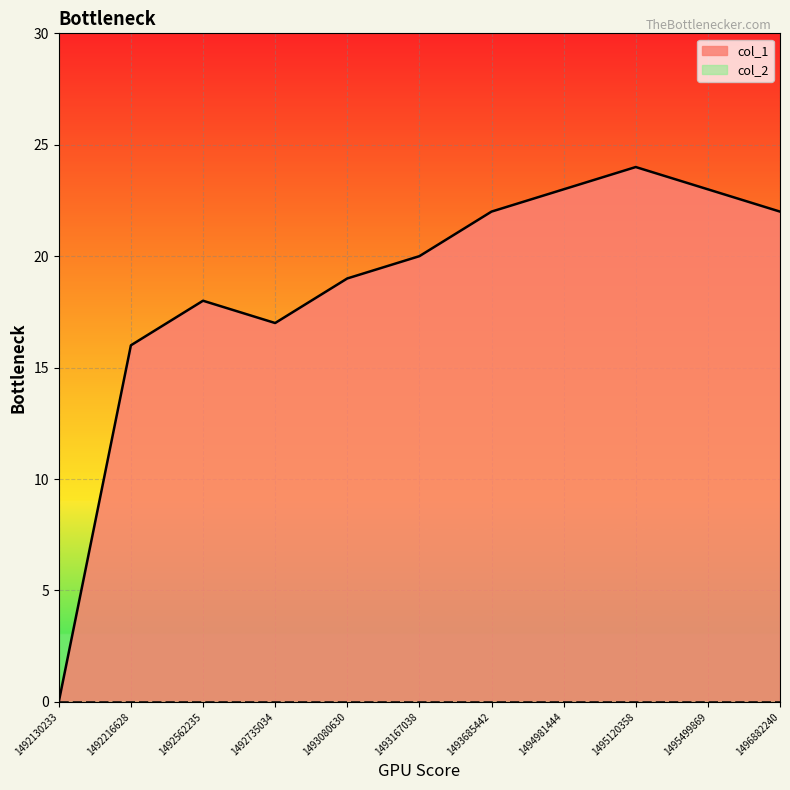

True or false: the data has more than 1 interior local peaks.

True